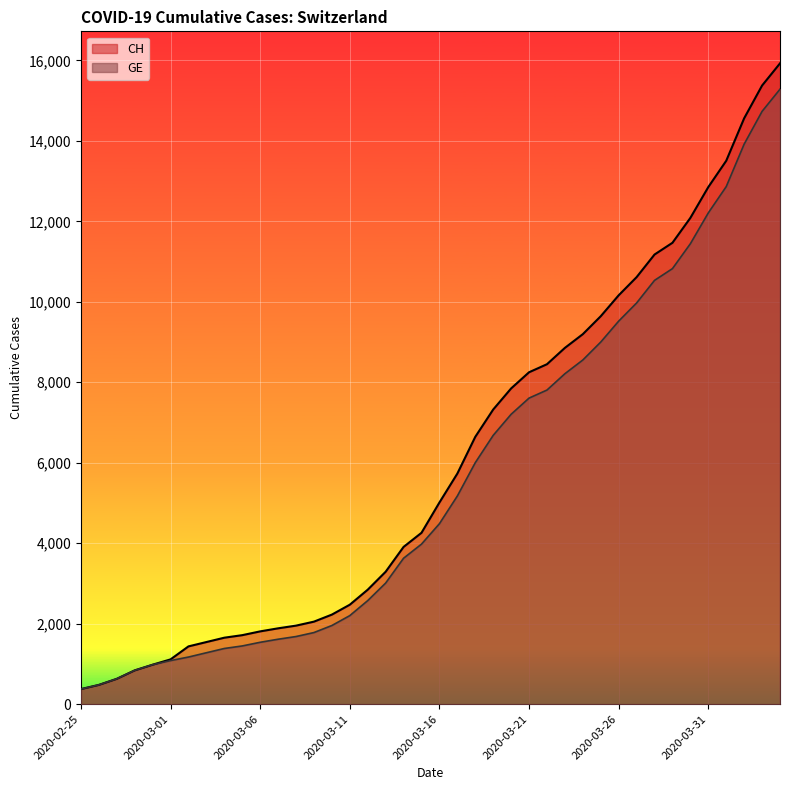

What is the value of the GE point at the 35th from the left?

11444